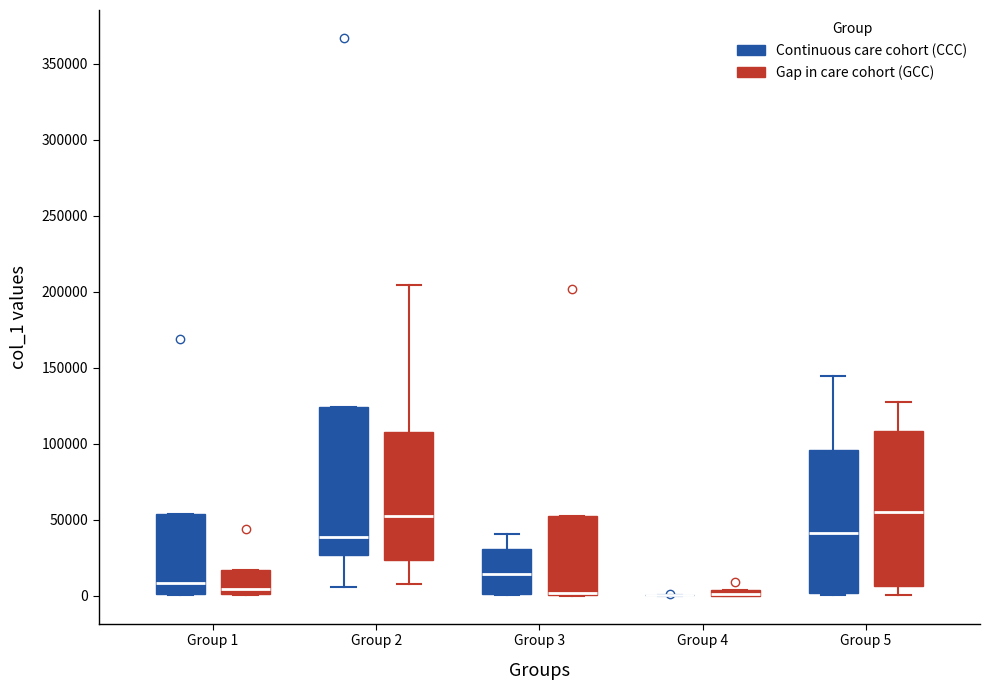

Where does the upper whisker of the box for Group 5 (Gap in care cohort (GCC)) end on the y-axis? The values are not printed on the chart, so give them approximately, as read against the axis.

125000